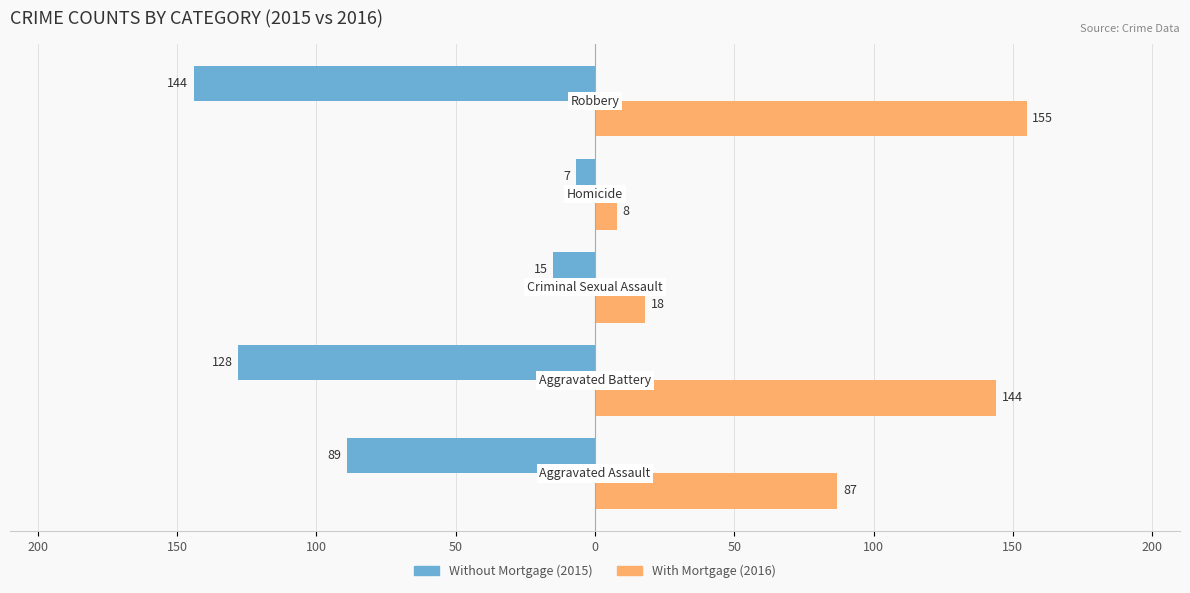

Reading right to left, what are all the values shown in this chart?

Without Mortgage: 0=-144	50=-7	100=-15	150=-128	200=-89
With Mortgage: 0=155	50=8	100=18	150=144	200=87